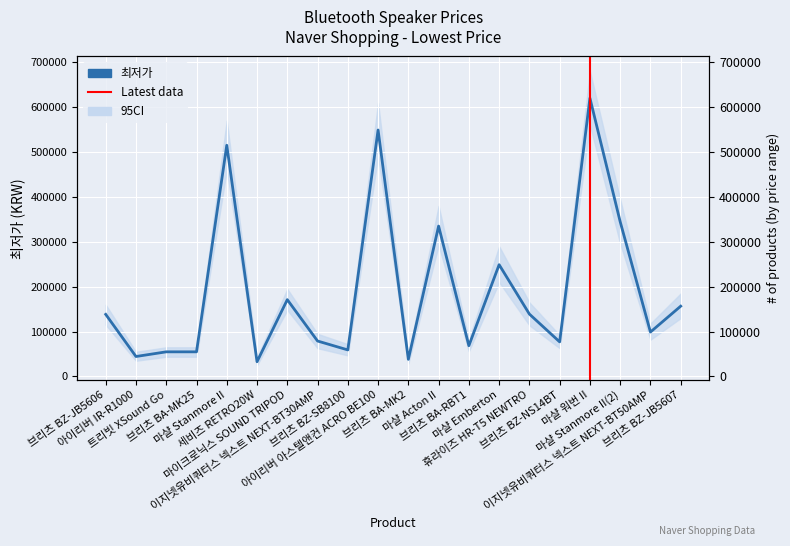

What is the greatest value displayed?

620000